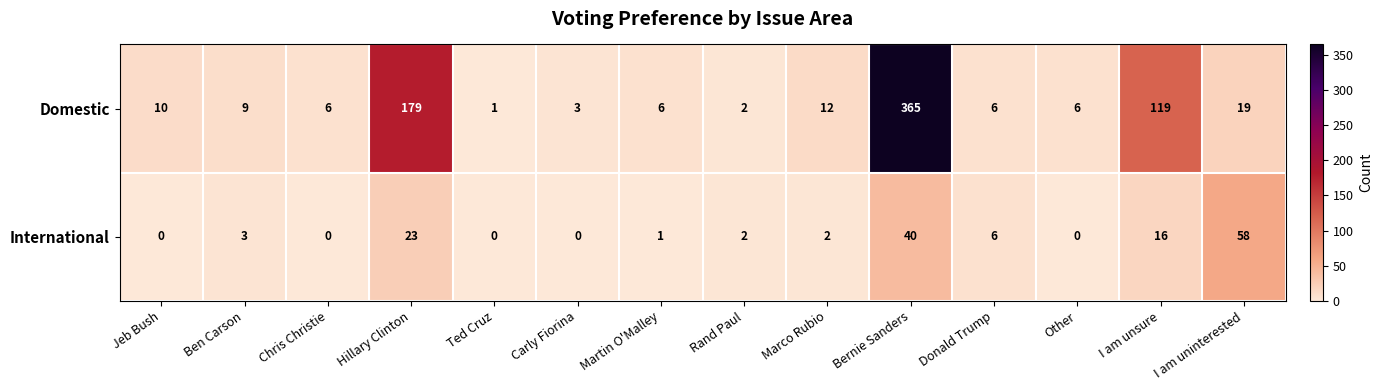

Which category has the lowest value in the Domestic series?

Ted Cruz